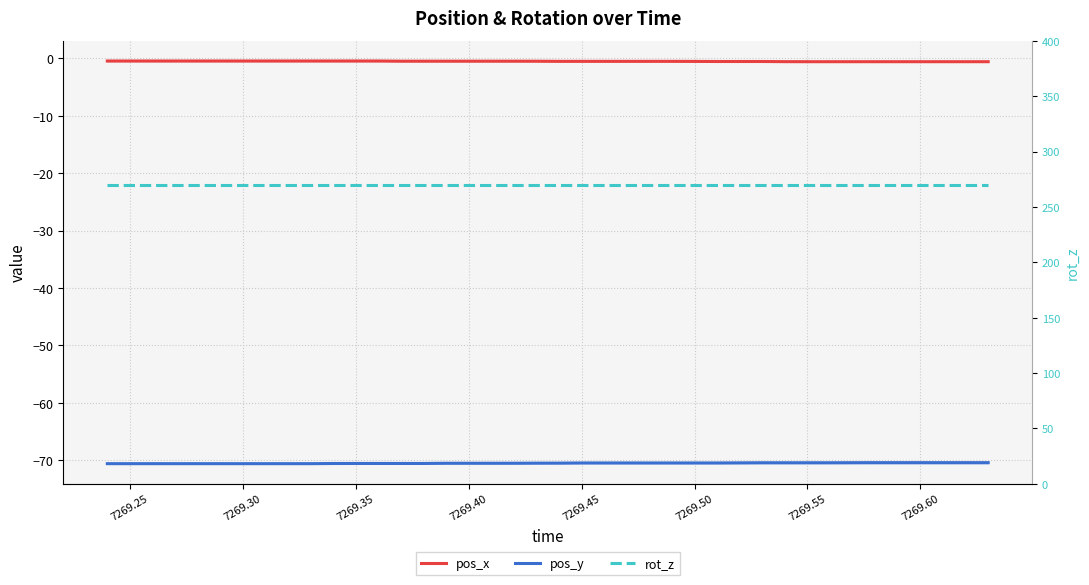

Rank the series by their maximum value, from lowest to highest.

pos_y, pos_x, rot_z